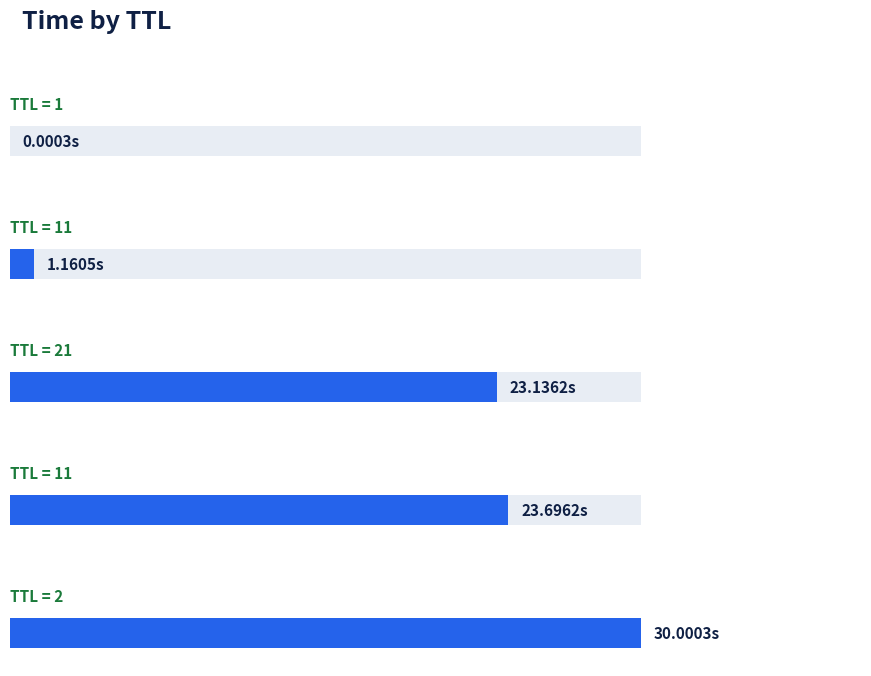

The value at 21 is 10.6. True or false?

False